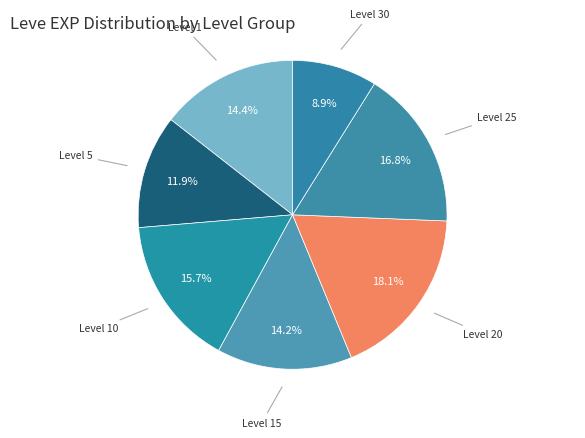

Is there any slice that represents more than half of the pie?

No